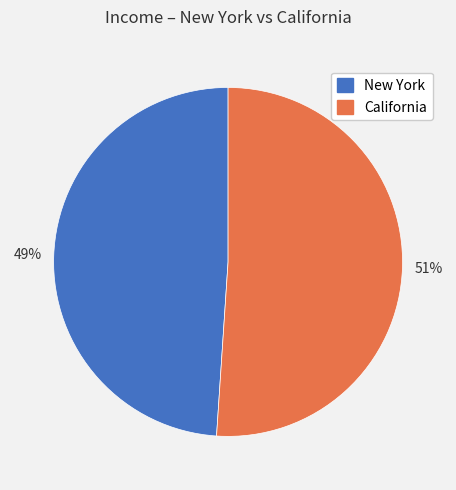

True or false: New York accounts for 49% of the total.

True